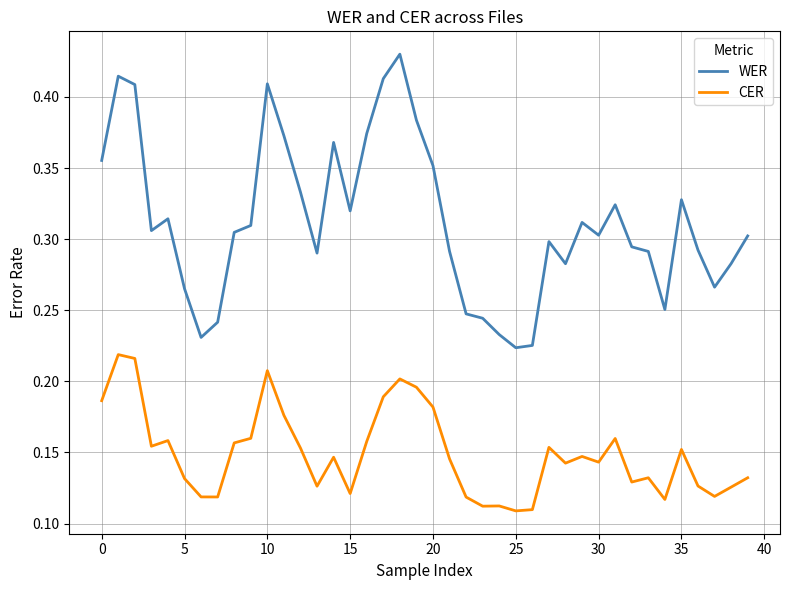

List the series in order of their overall mean, lowest first.

CER, WER